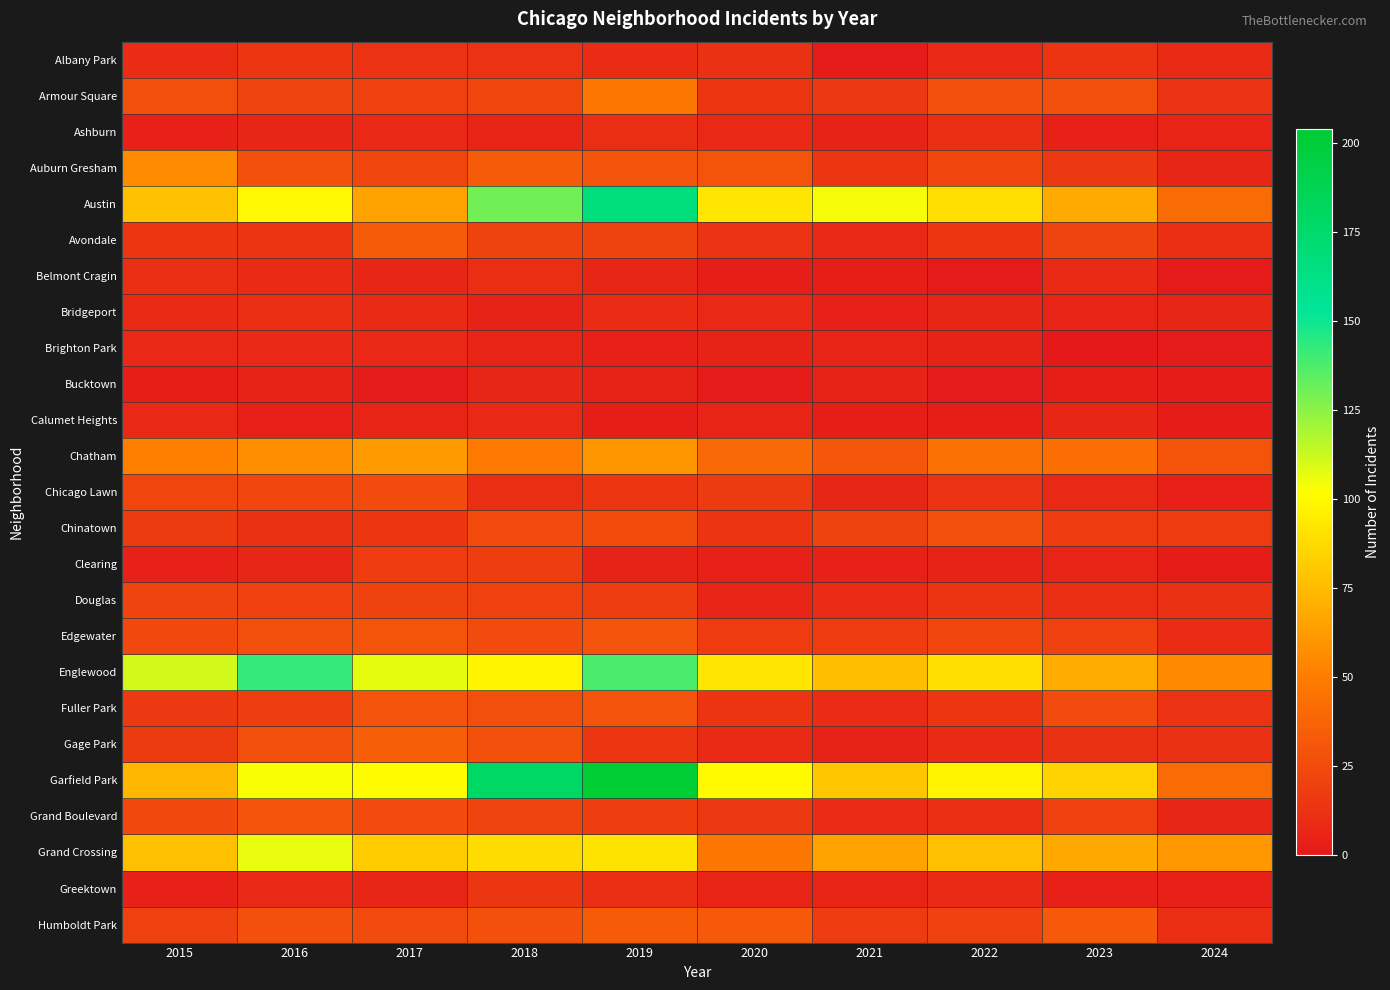

Reading left to right, transcribe all the data shown in this chart.

Albany Park: 2015=10	2016=15	2017=13	2018=13	2019=10	2020=12	2021=1	2022=8	2023=14	2024=9
Armour Square: 2015=27	2016=22	2017=20	2018=23	2019=47	2020=15	2021=16	2022=27	2023=27	2024=13
Ashburn: 2015=4	2016=7	2017=8	2018=6	2019=11	2020=8	2021=5	2022=11	2023=4	2024=6
Auburn Gresham: 2015=56	2016=28	2017=23	2018=33	2019=29	2020=30	2021=15	2022=23	2023=16	2024=7
Austin: 2015=78	2016=99	2017=65	2018=130	2019=167	2020=92	2021=104	2022=89	2023=68	2024=41
Avondale: 2015=15	2016=14	2017=33	2018=21	2019=21	2020=13	2021=8	2022=15	2023=22	2024=11
Belmont Cragin: 2015=11	2016=9	2017=7	2018=11	2019=7	2020=3	2021=3	2022=1	2023=9	2024=1
Bridgeport: 2015=9	2016=11	2017=9	2018=5	2019=10	2020=8	2021=4	2022=7	2023=6	2024=7
Brighton Park: 2015=8	2016=8	2017=8	2018=6	2019=4	2020=5	2021=6	2022=5	2023=0	2024=1
Bucktown: 2015=3	2016=5	2017=1	2018=7	2019=5	2020=1	2021=5	2022=1	2023=3	2024=2
Calumet Heights: 2015=8	2016=4	2017=6	2018=8	2019=3	2020=6	2021=3	2022=3	2023=7	2024=2
Chatham: 2015=51	2016=57	2017=62	2018=48	2019=60	2020=40	2021=31	2022=44	2023=43	2024=30
Chicago Lawn: 2015=23	2016=23	2017=25	2018=11	2019=15	2020=17	2021=7	2022=13	2023=8	2024=4
Chinatown: 2015=17	2016=12	2017=15	2018=25	2019=26	2020=14	2021=21	2022=28	2023=18	2024=18
Clearing: 2015=4	2016=7	2017=18	2018=19	2019=5	2020=4	2021=4	2022=5	2023=6	2024=2
Douglas: 2015=22	2016=20	2017=21	2018=20	2019=19	2020=6	2021=10	2022=14	2023=11	2024=12
Edgewater: 2015=24	2016=27	2017=30	2018=25	2019=29	2020=18	2021=18	2022=23	2023=20	2024=10
Englewood: 2015=111	2016=142	2017=107	2018=98	2019=138	2020=92	2021=76	2022=90	2023=69	2024=55
Fuller Park: 2015=16	2016=19	2017=29	2018=27	2019=29	2020=14	2021=10	2022=15	2023=25	2024=13
Gage Park: 2015=17	2016=27	2017=35	2018=28	2019=15	2020=9	2021=5	2022=9	2023=12	2024=12
Garfield Park: 2015=73	2016=103	2017=101	2018=178	2019=204	2020=100	2021=79	2022=98	2023=85	2024=41
Grand Boulevard: 2015=24	2016=29	2017=25	2018=22	2019=19	2020=16	2021=10	2022=11	2023=20	2024=7
Grand Crossing: 2015=77	2016=106	2017=82	2018=88	2019=91	2020=47	2021=66	2022=77	2023=67	2024=61
Greektown: 2015=4	2016=8	2017=7	2018=15	2019=11	2020=6	2021=6	2022=9	2023=4	2024=4
Humboldt Park: 2015=20	2016=28	2017=25	2018=28	2019=34	2020=32	2021=18	2022=20	2023=32	2024=11